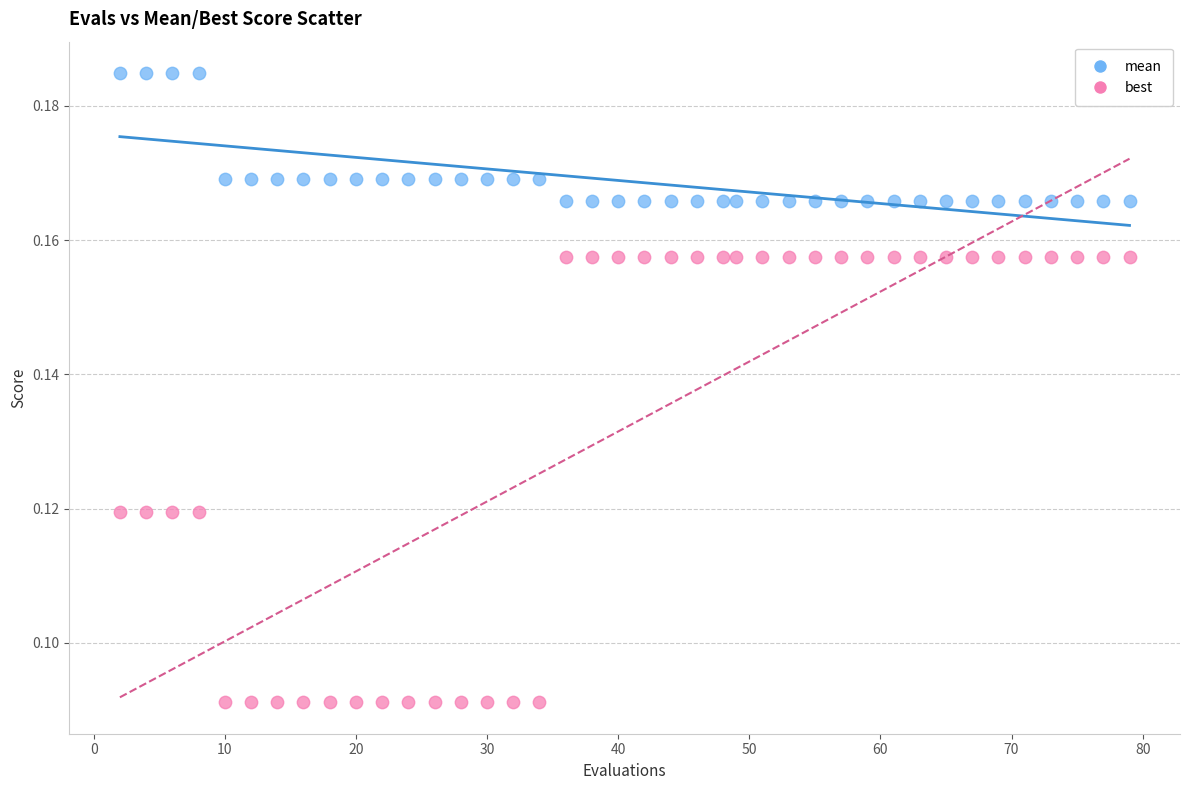

Which series reaches the minimum Y coordinate?

best